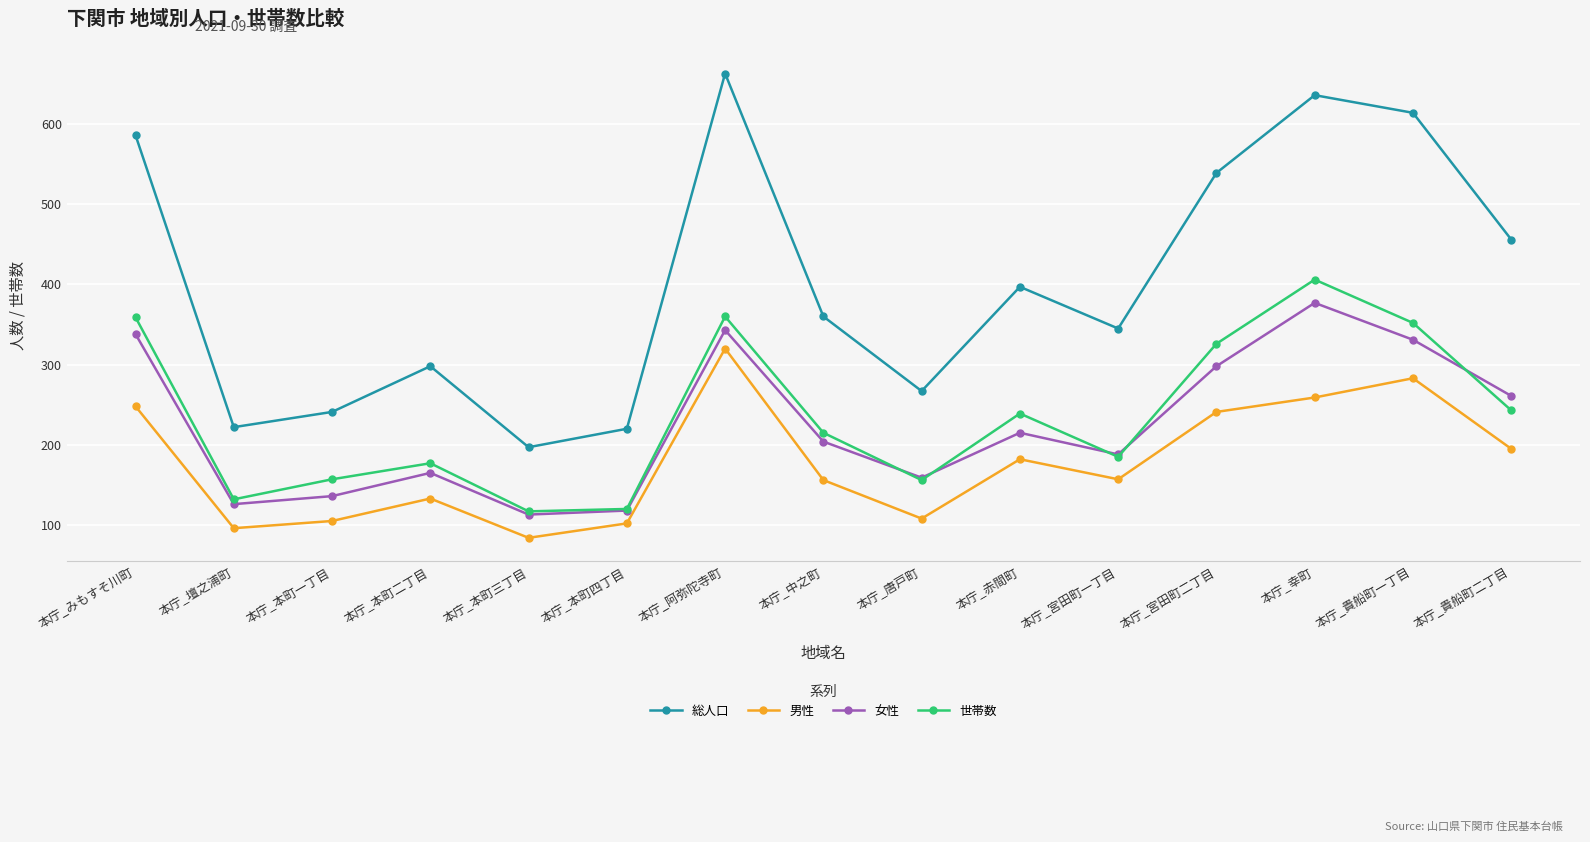

How many distinct data groups are displayed?

4